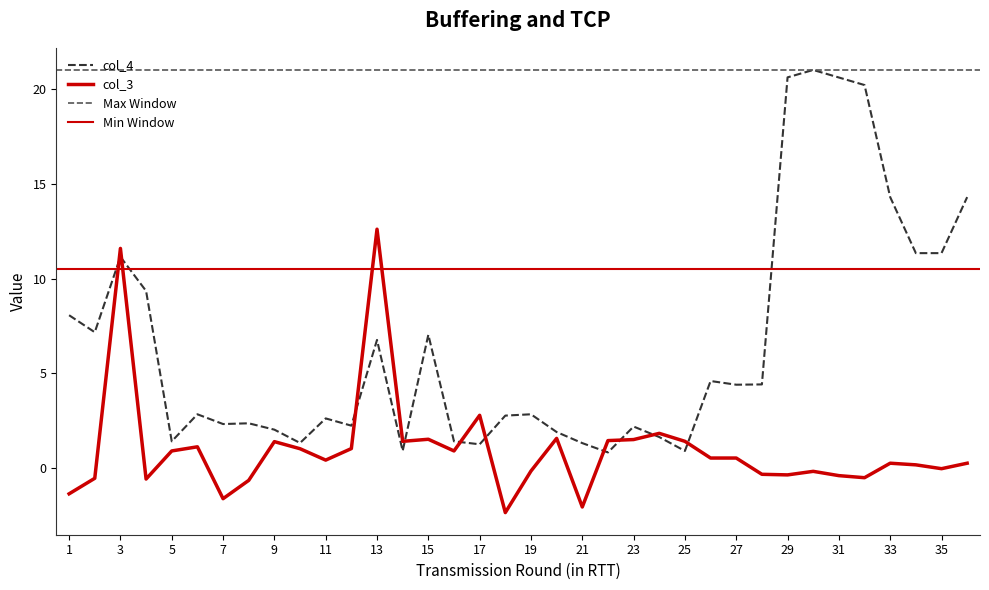

Between 14 and 21, which is larger?

14